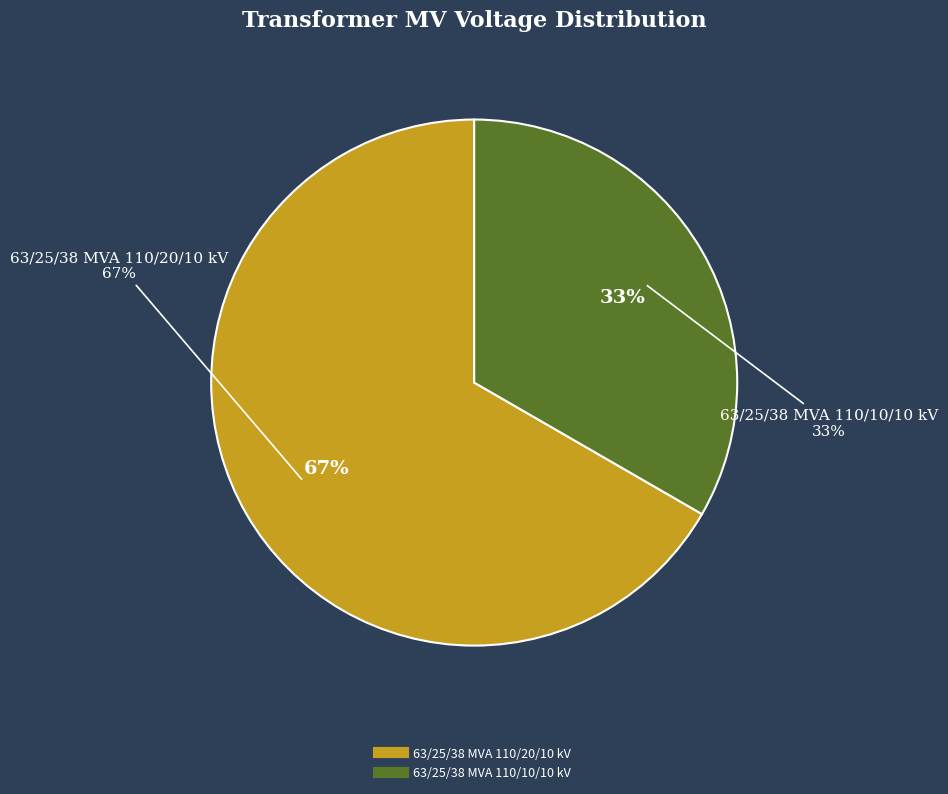

Is it true that 63/25/38 MVA 110/20/10 kV is 72% of the pie?

False